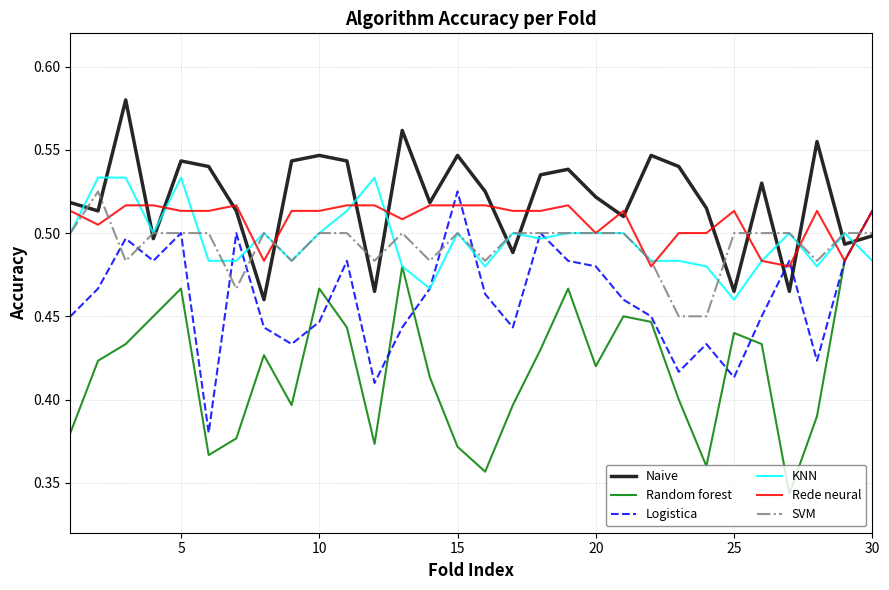

True or false: Logistica and Naive cross at least once.

True